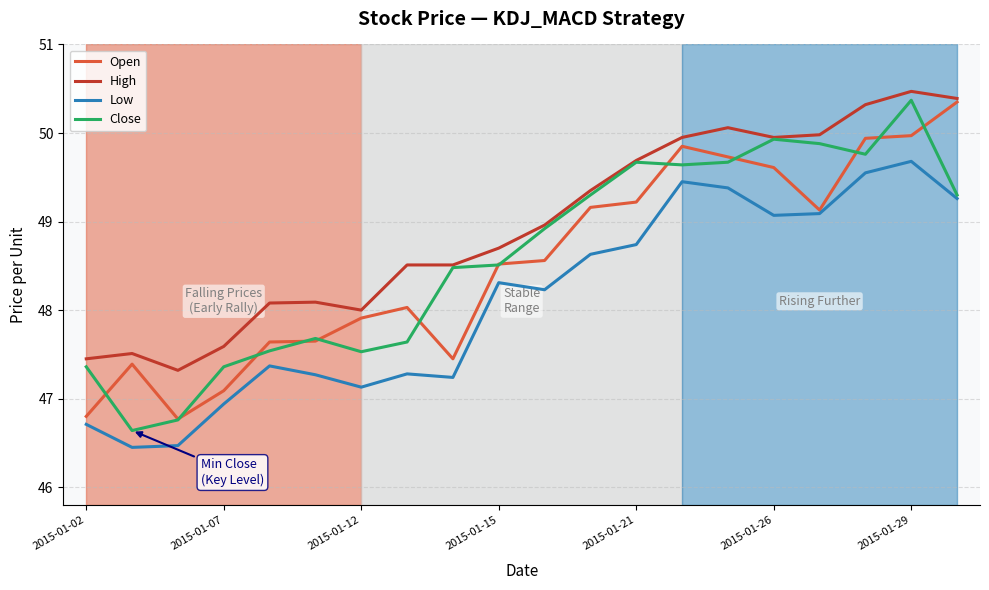

What is the greatest value displayed?

50.5